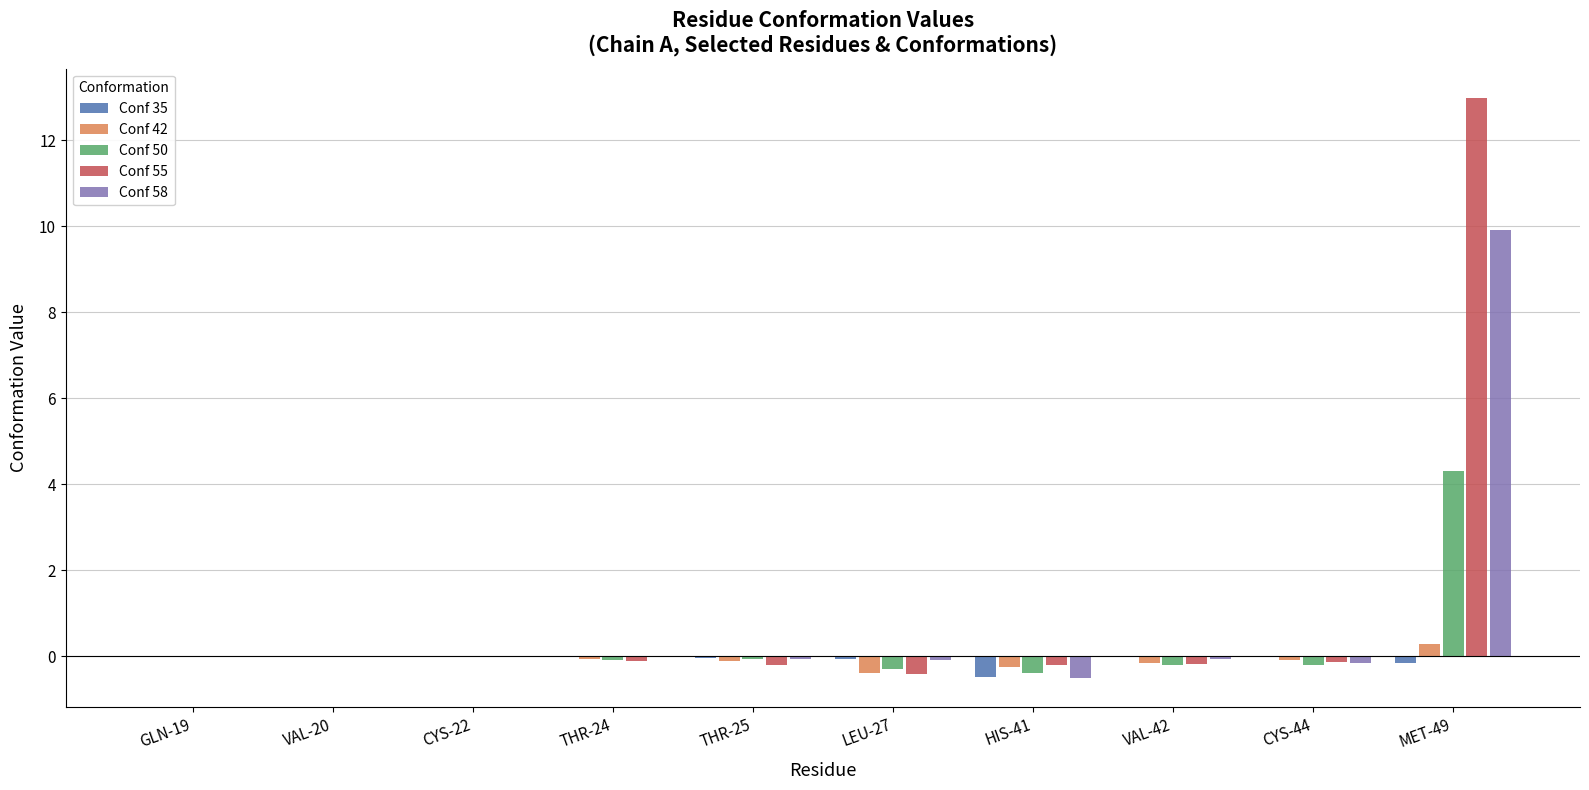

What is the maximum value shown in the chart?

13.0